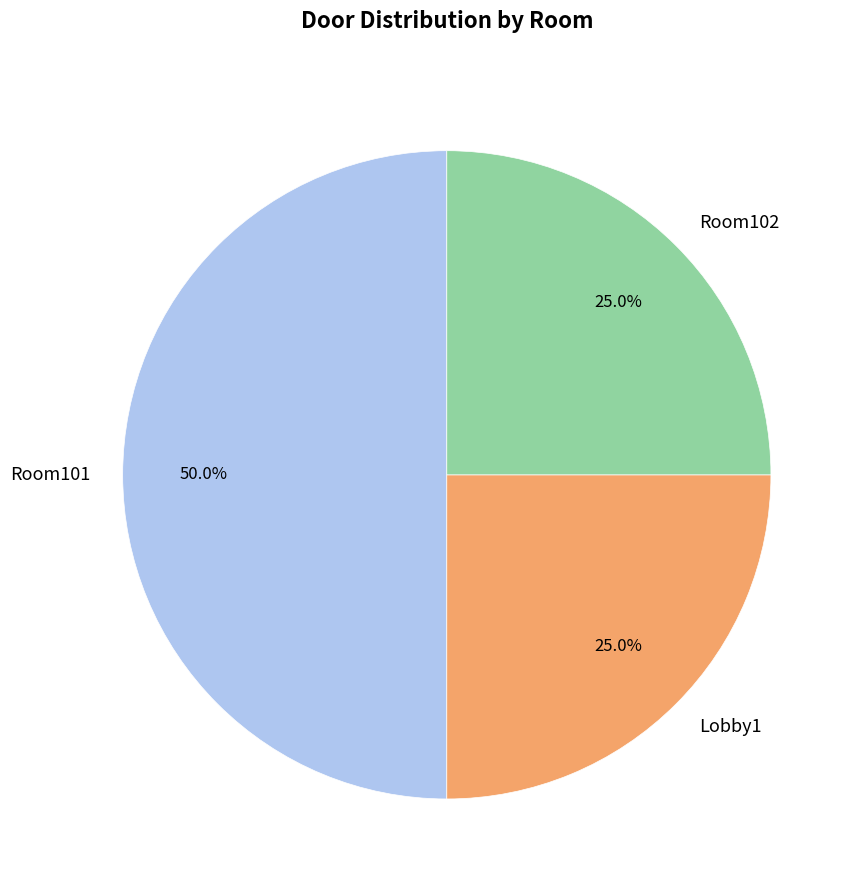

Approximately how many times larger is the value at Room102 compared to Room101?

0.5